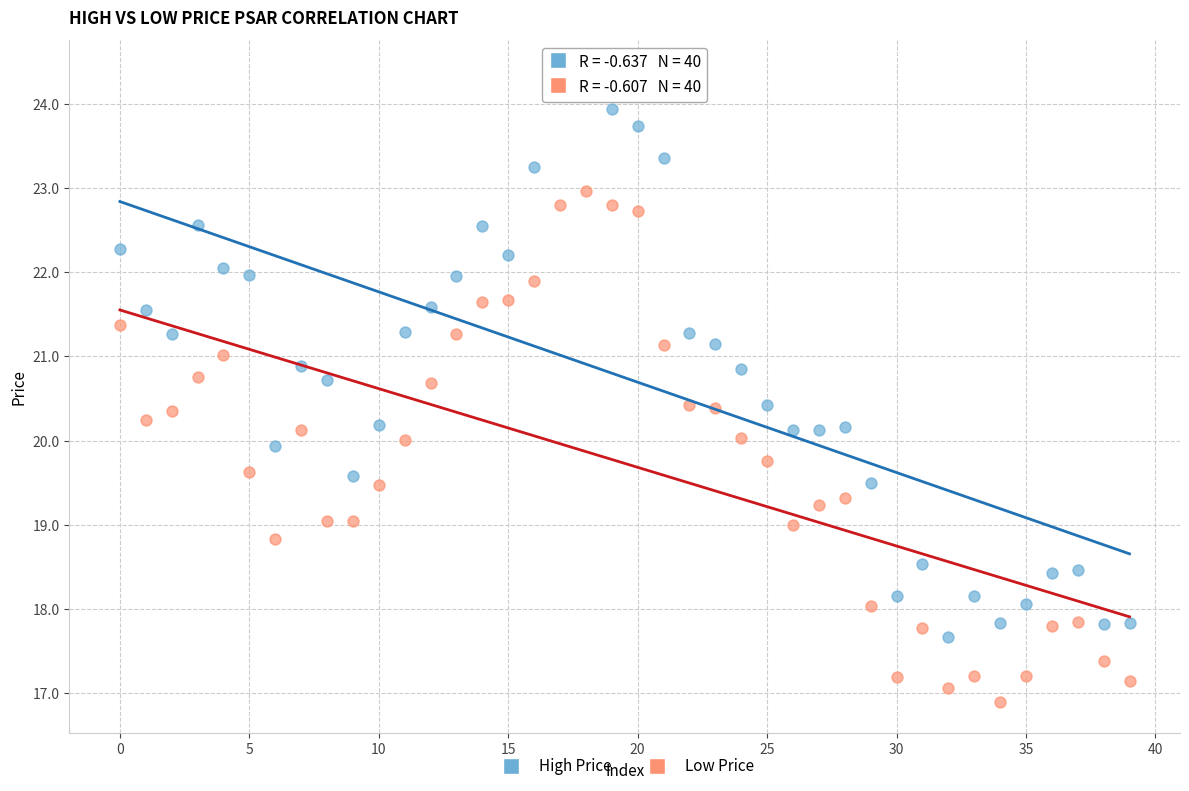

Across all data points, what is the range of Y values (max minus min)?

7.5